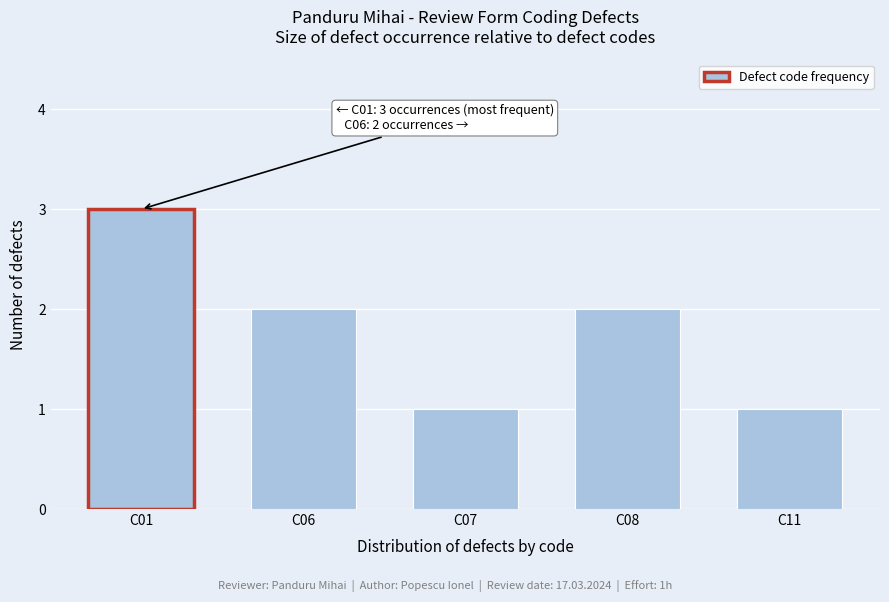

Reading right to left, what are all the values shown in this chart?

C11=1	C08=2	C07=1	C06=2	C01=3